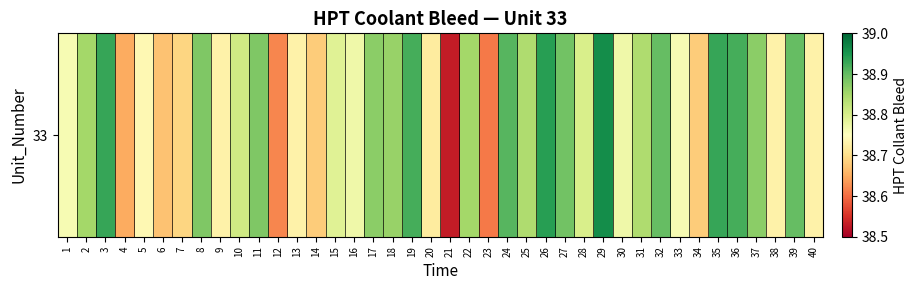

Rank the categories by value from lowest to highest.

21, 23, 12, 4, 6, 14, 34, 7, 20, 9, 13, 38, 40, 5, 1, 33, 16, 30, 15, 28, 10, 25, 31, 2, 22, 18, 17, 37, 8, 11, 27, 32, 39, 24, 19, 36, 3, 35, 26, 29